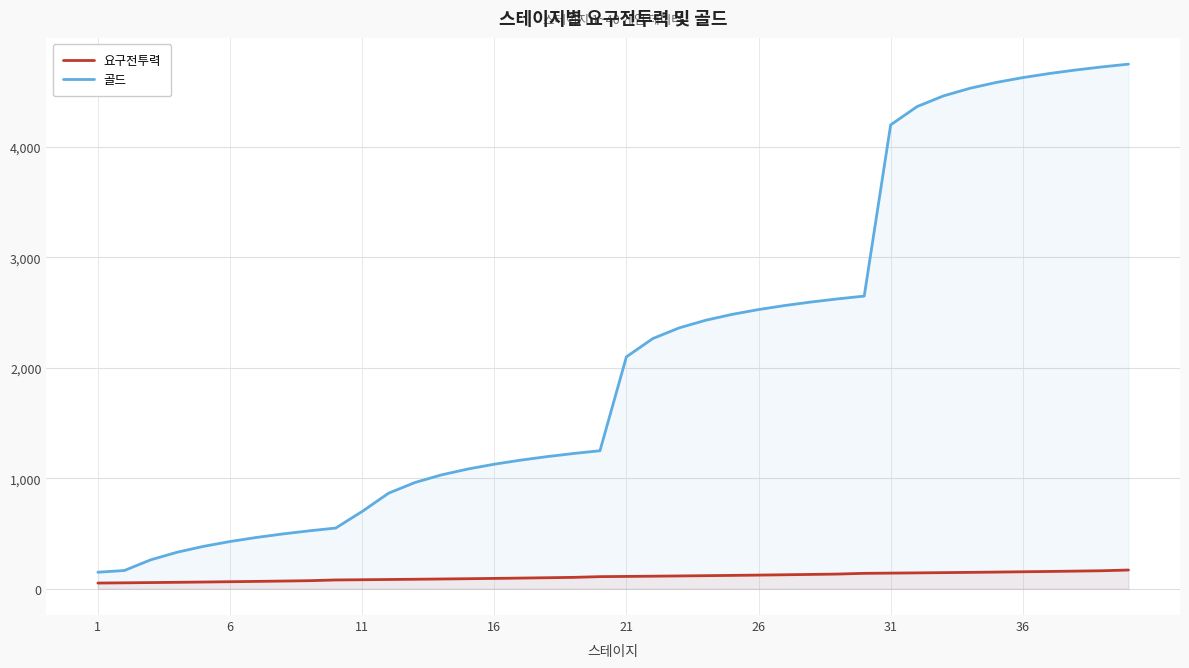

True or false: 골드 and 요구전투력 intersect in this chart.

False